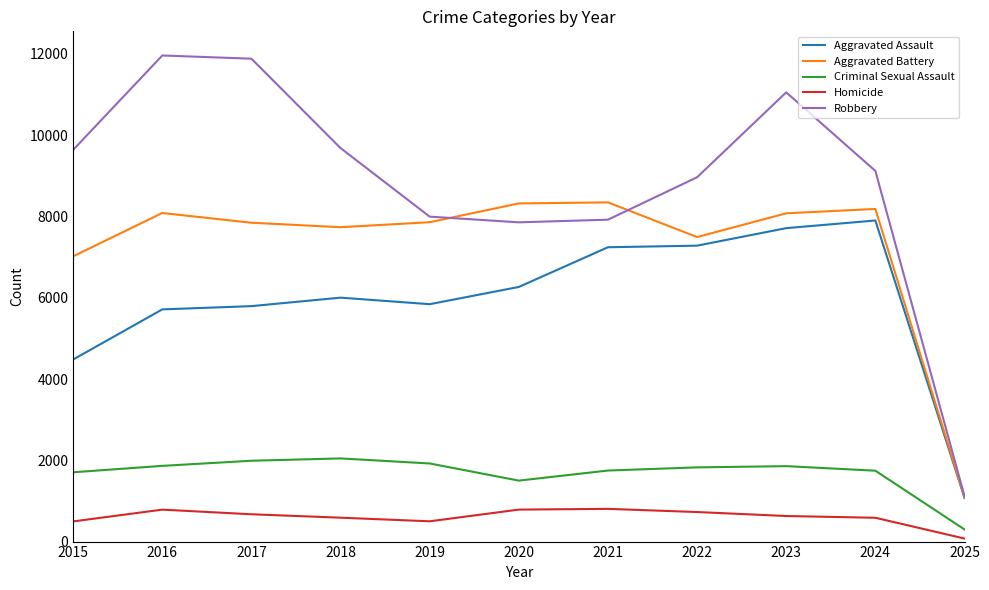

True or false: Homicide and Aggravated Assault cross at least once.

False